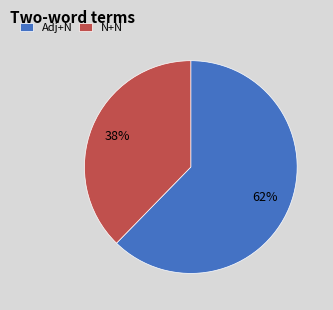

Between Adj+N and N+N, which is larger?

Adj+N